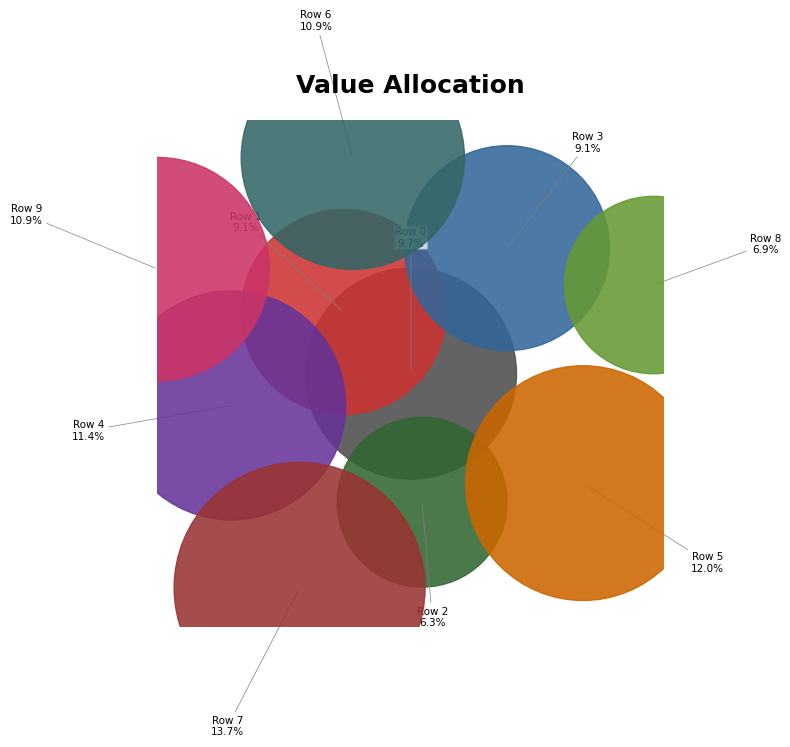

How many slices are in this pie chart?

10